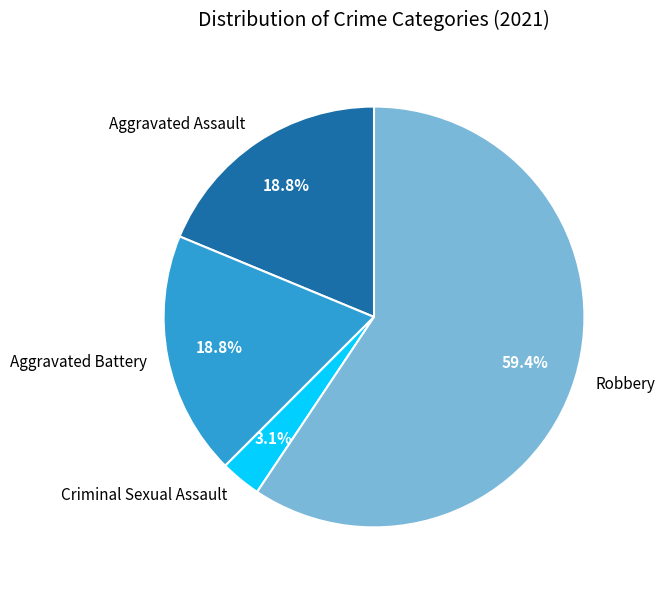

How many slices are in this pie chart?

4